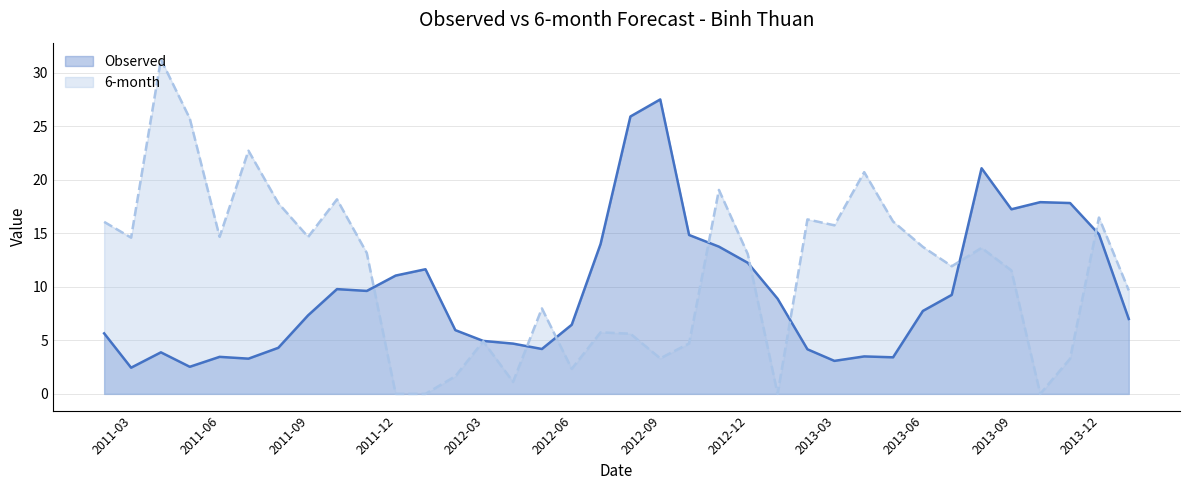

In 6-month, how many points are higher than both neighbors (excluding endpoints)?

11